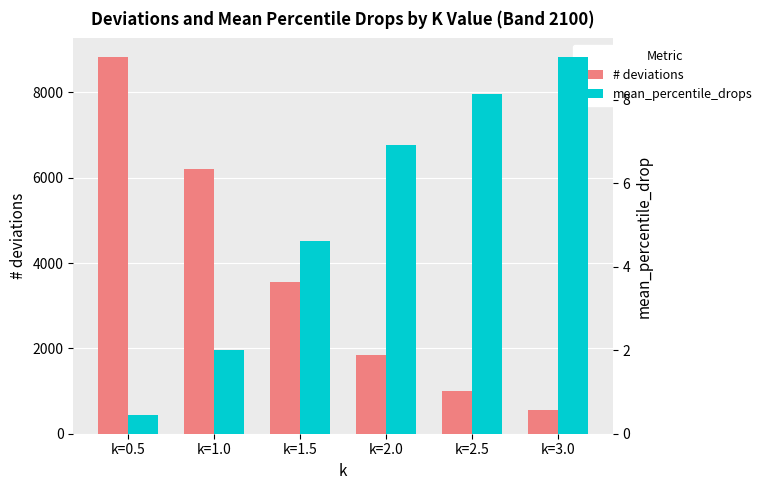

Is the value of # deviations at k=0.5 greater than the value of mean_percentile_drops at k=2.5?

Yes